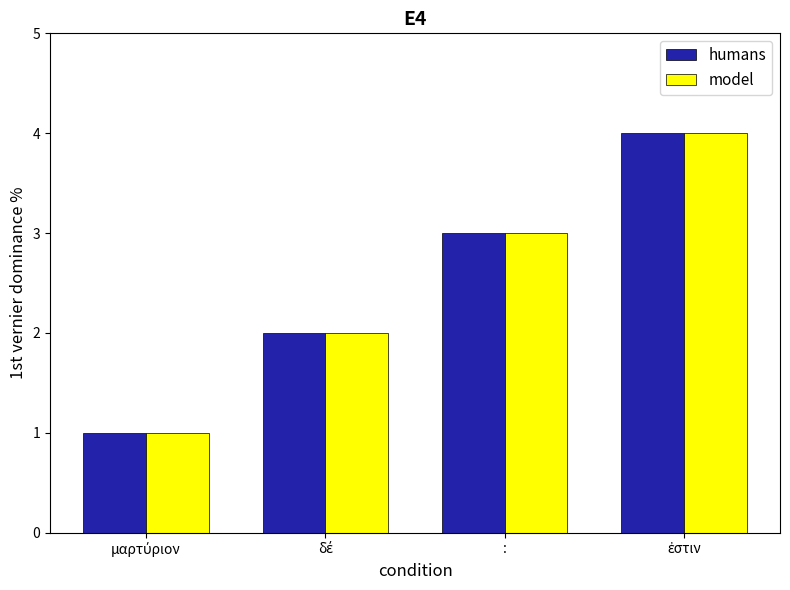

What is the highest value of the humans series?

4